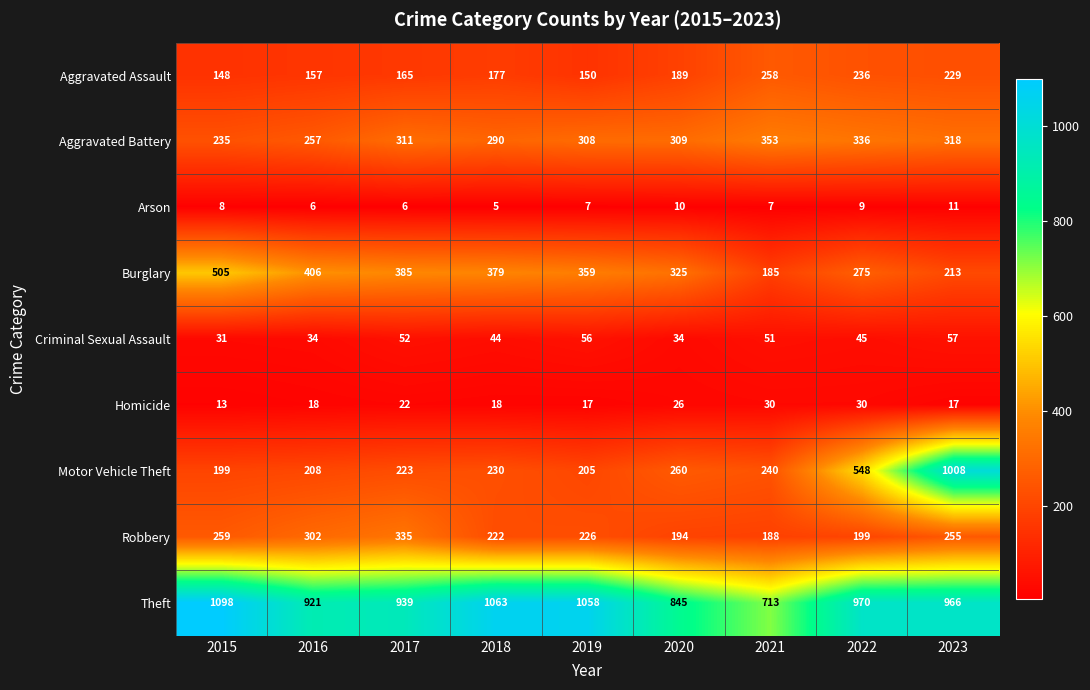

At which label does Theft reach its minimum?

2021